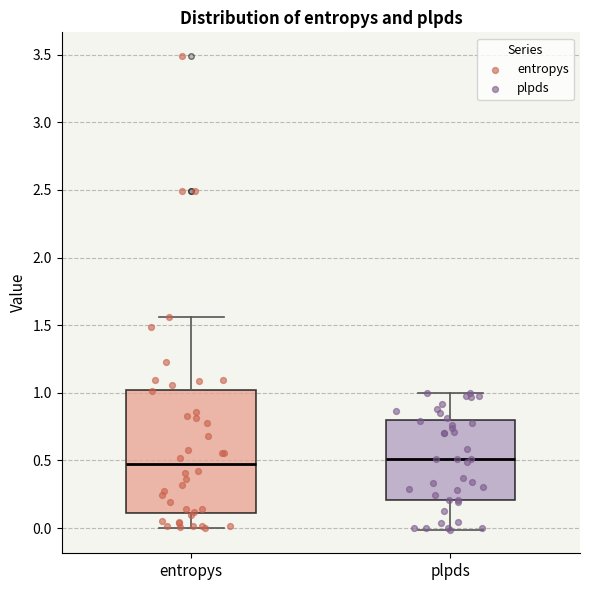

Which box is the tallest, from its lower edge to its upper edge?

entropys